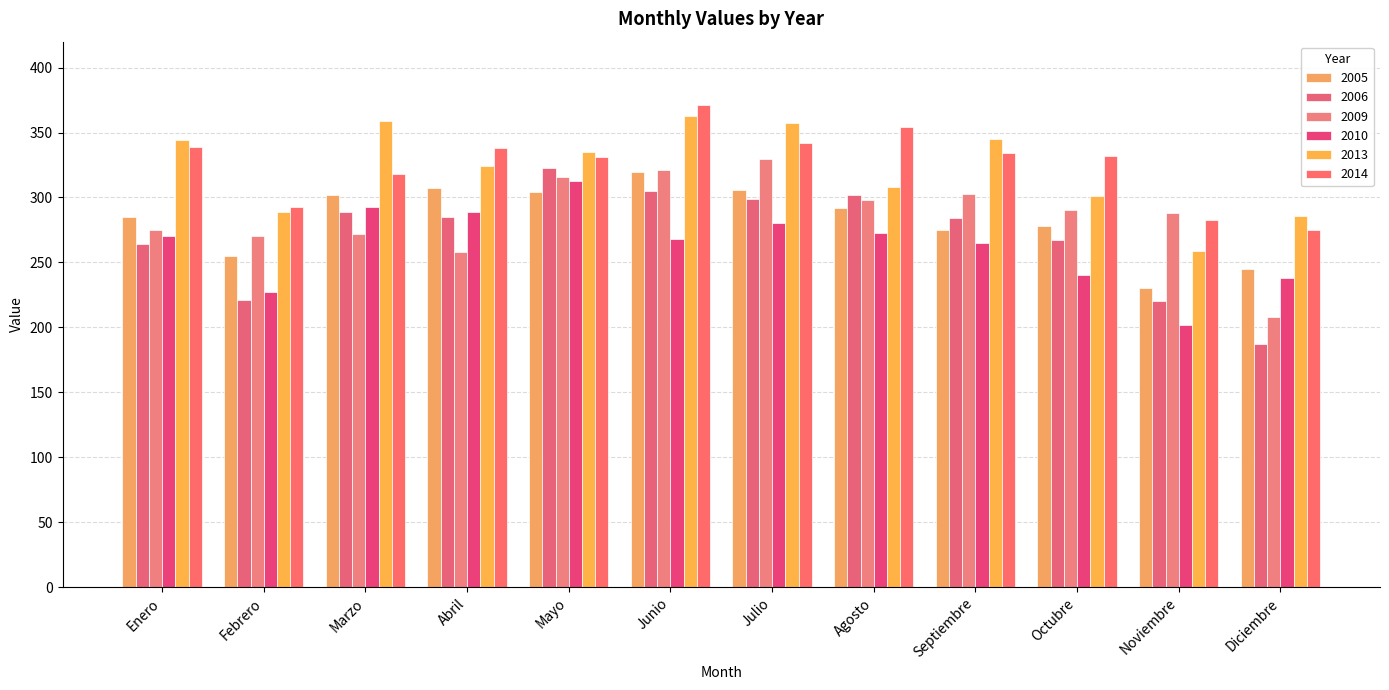

Which category has the highest value in the 2010 series?

Mayo